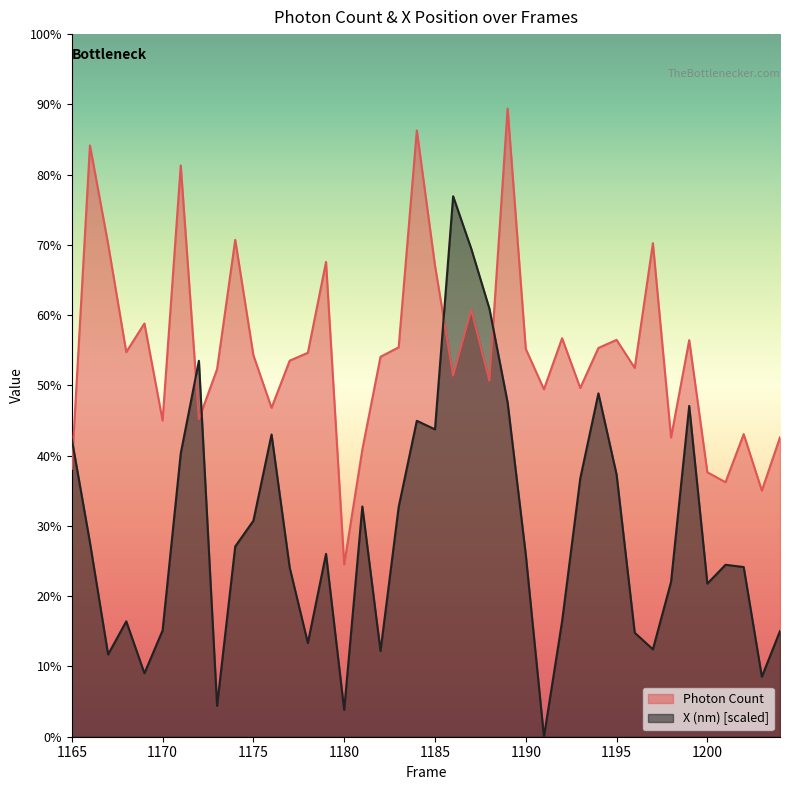

True or false: Photon Count and X (nm) cross at least once.

True